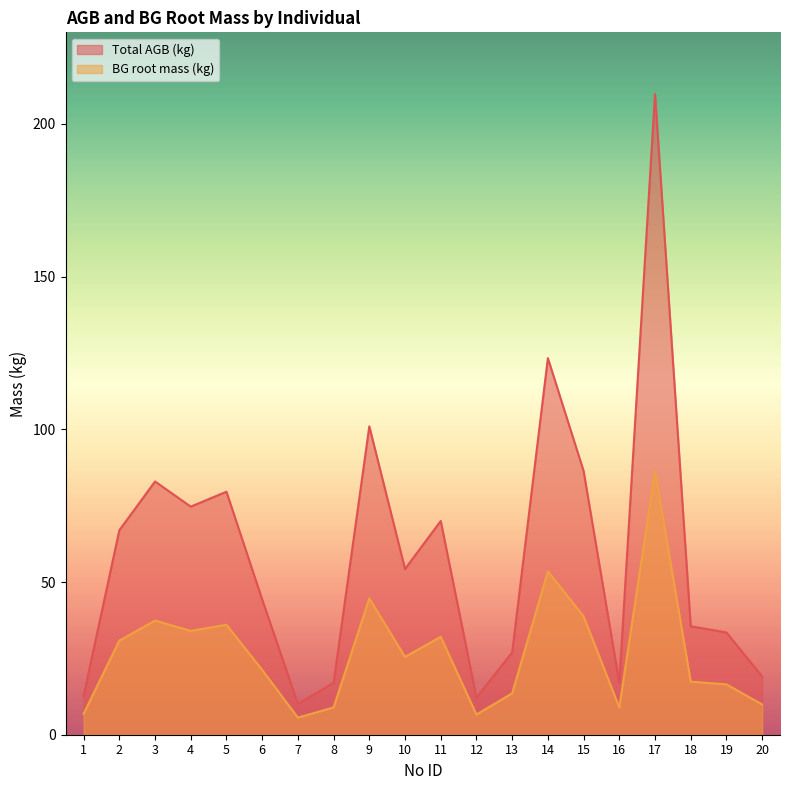

Does the chart display data point markers on the line(s)?

No